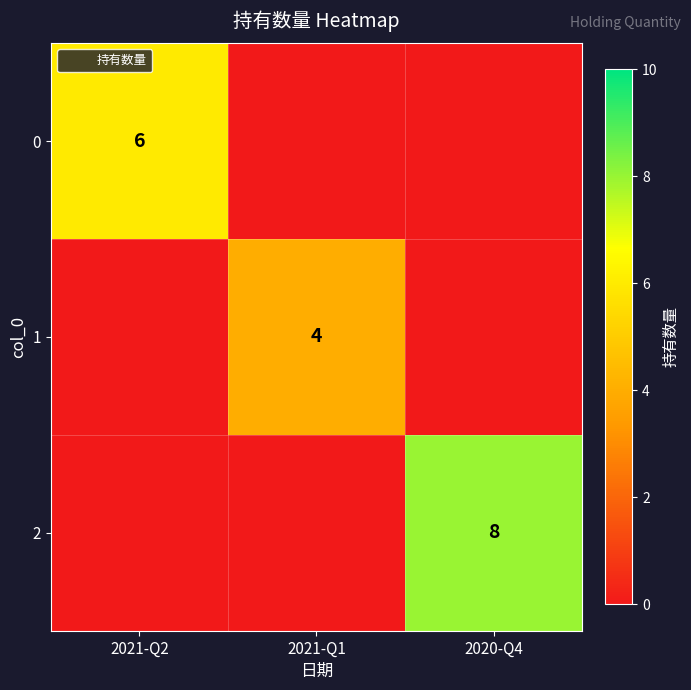

Which category has the lowest value in the 2 series?

2021-Q2